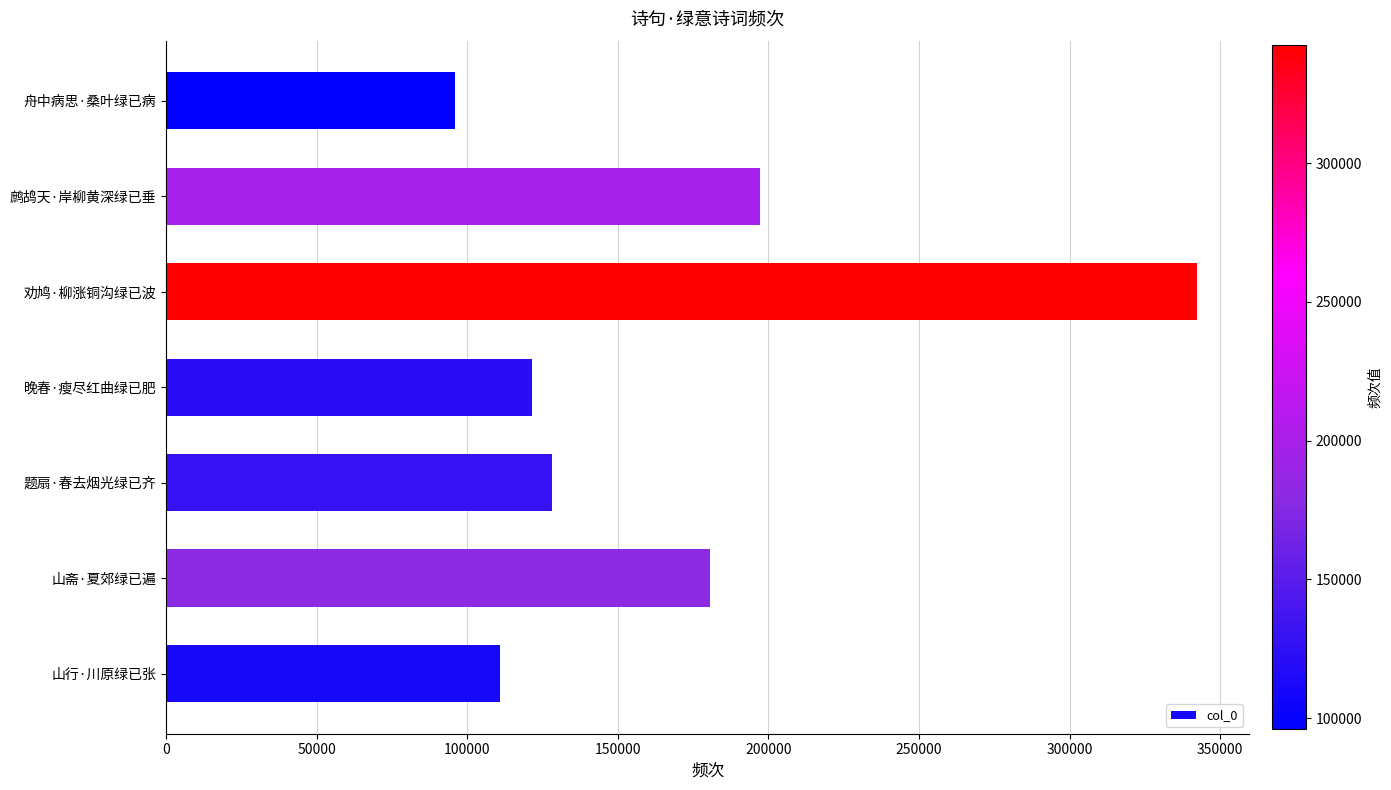

Which category has the highest value across all series?

劝鸠·柳涨铜沟绿已波